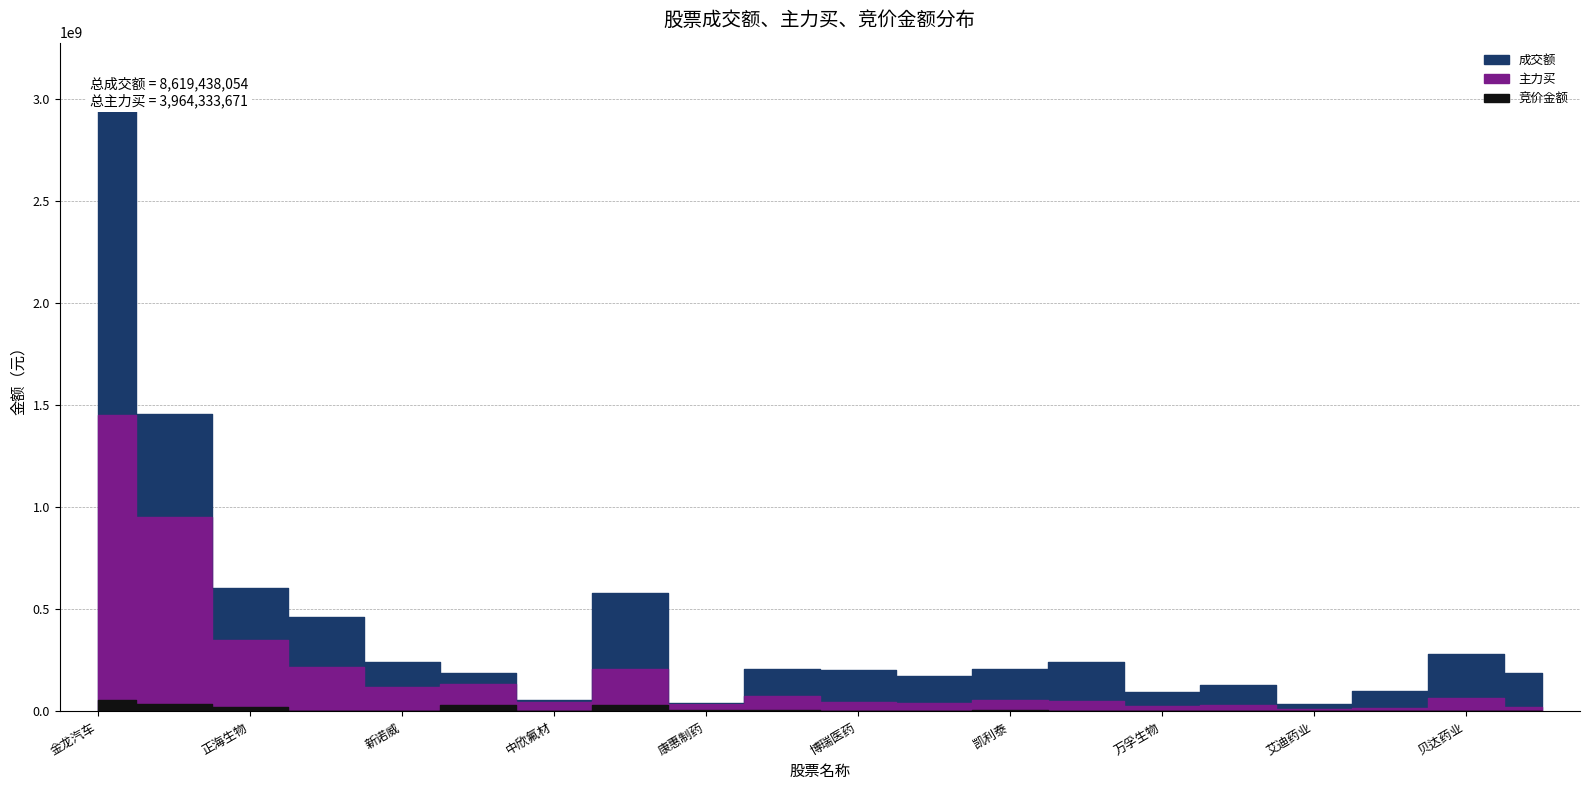

Which category has the lowest value across all series?

惠泰医疗